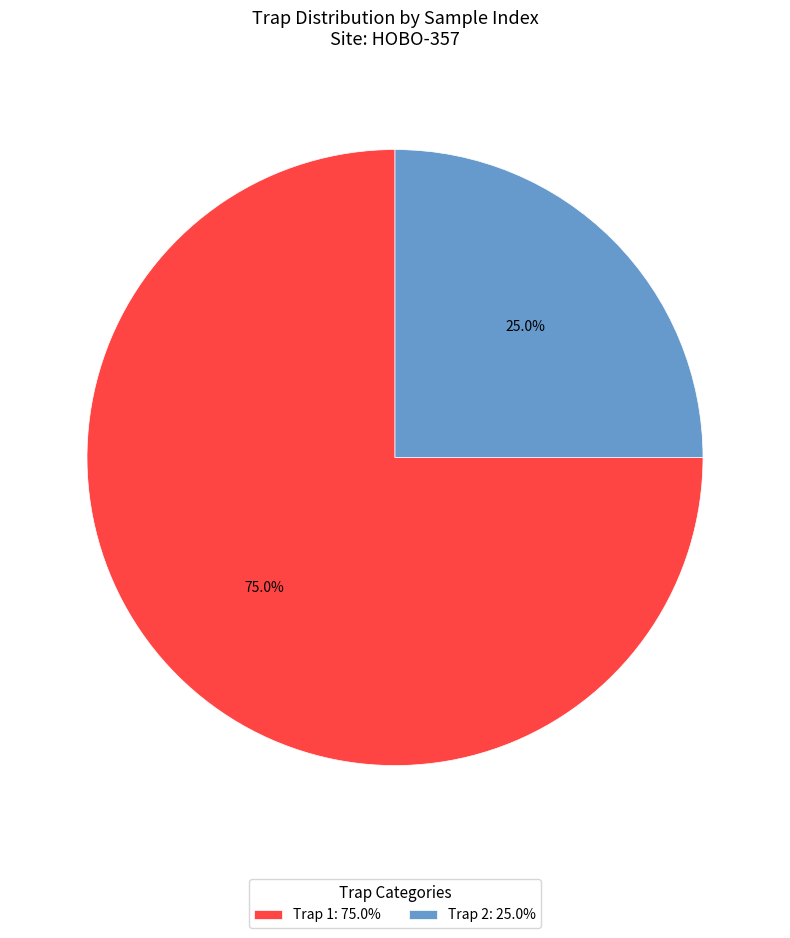

What is the ratio of the value at Trap 1: 75.0% to the value at Trap 2: 25.0%?

3.0